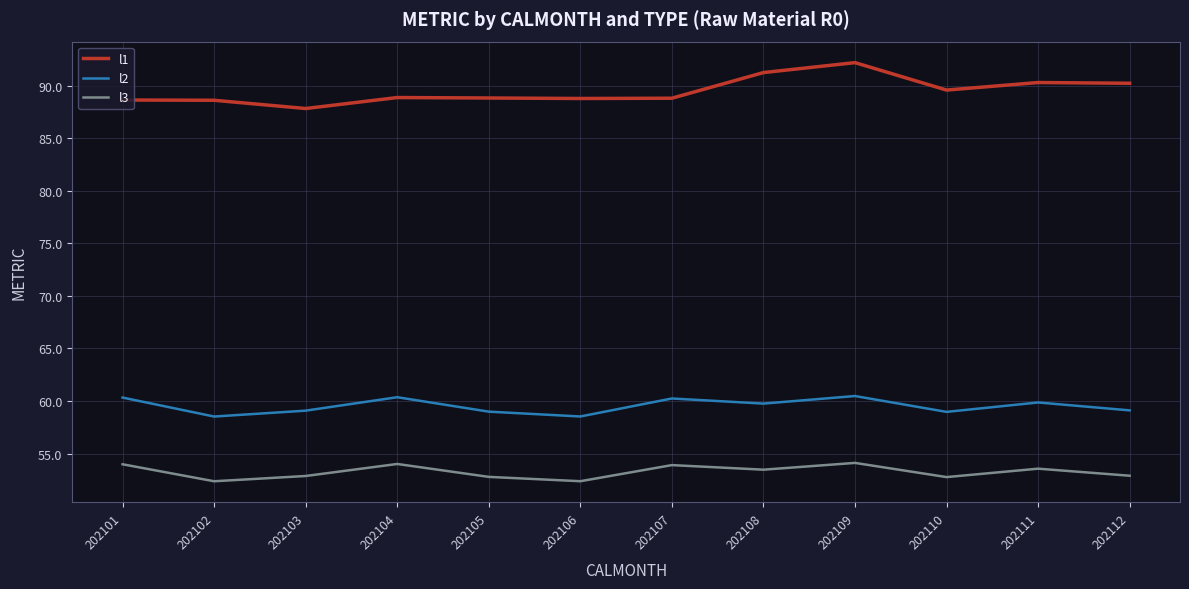

What is the highest value of the l3 series?

54.1